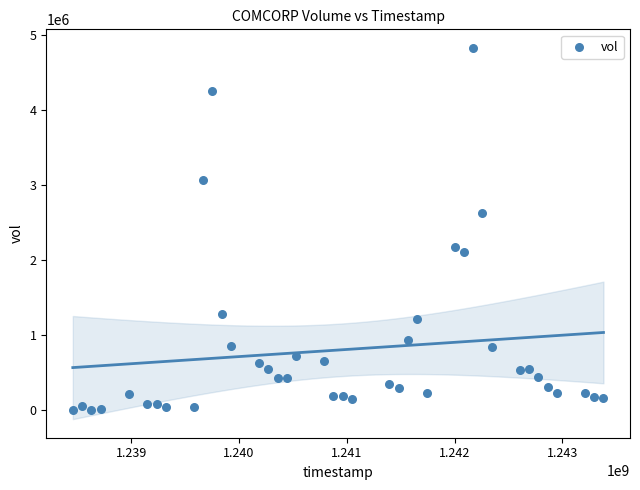

What is the range of Y values (max minus min)?

4831700